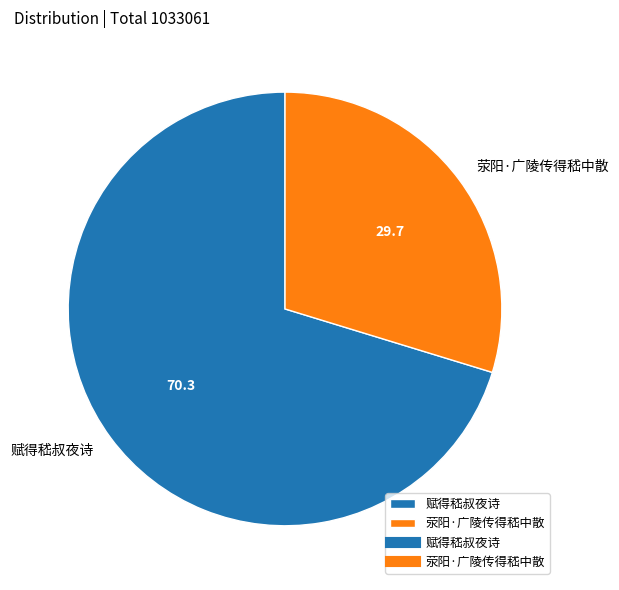

True or false: 赋得嵇叔夜诗 accounts for 70% of the total.

True